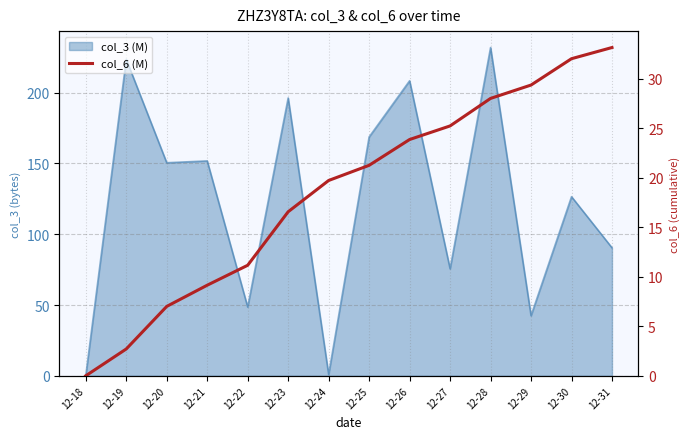

Reading right to left, extract all data points from this chart.

33.1	32.0	29.4	28.0	25.2	23.9	21.3	19.7	16.6	11.2	9.1	7.0	2.7	0.0